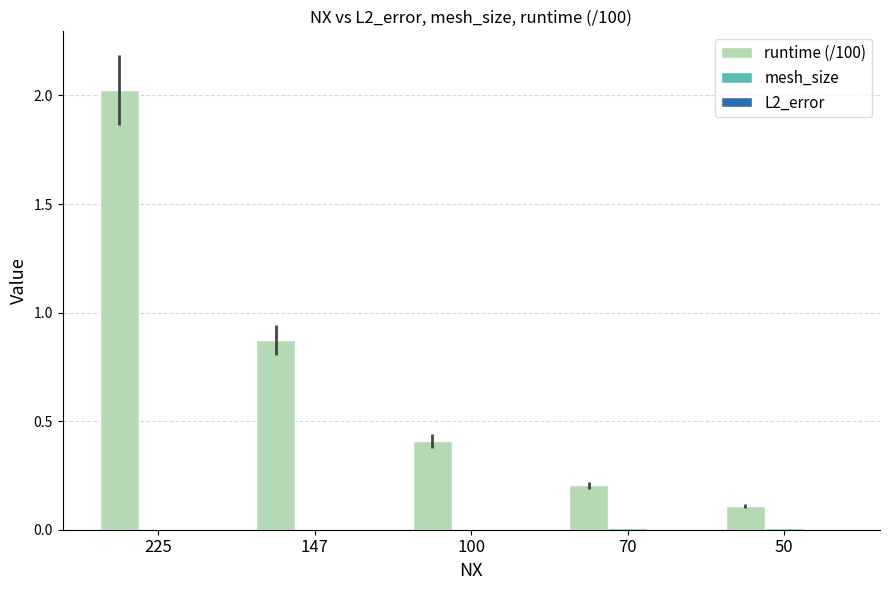

The value of runtime (/100) at 100 is 0.2. True or false?

False